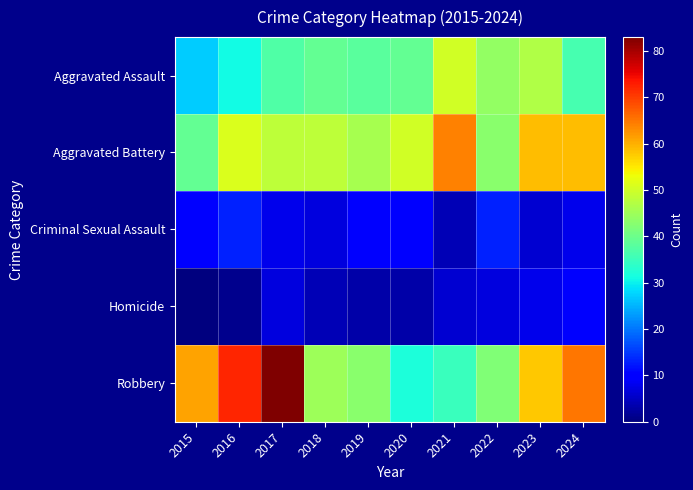

Between 2021 and 2024, which is larger?

2021